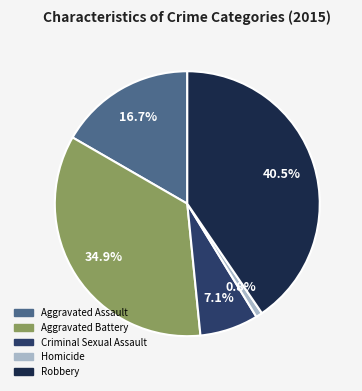

Which slice is the largest?

Robbery